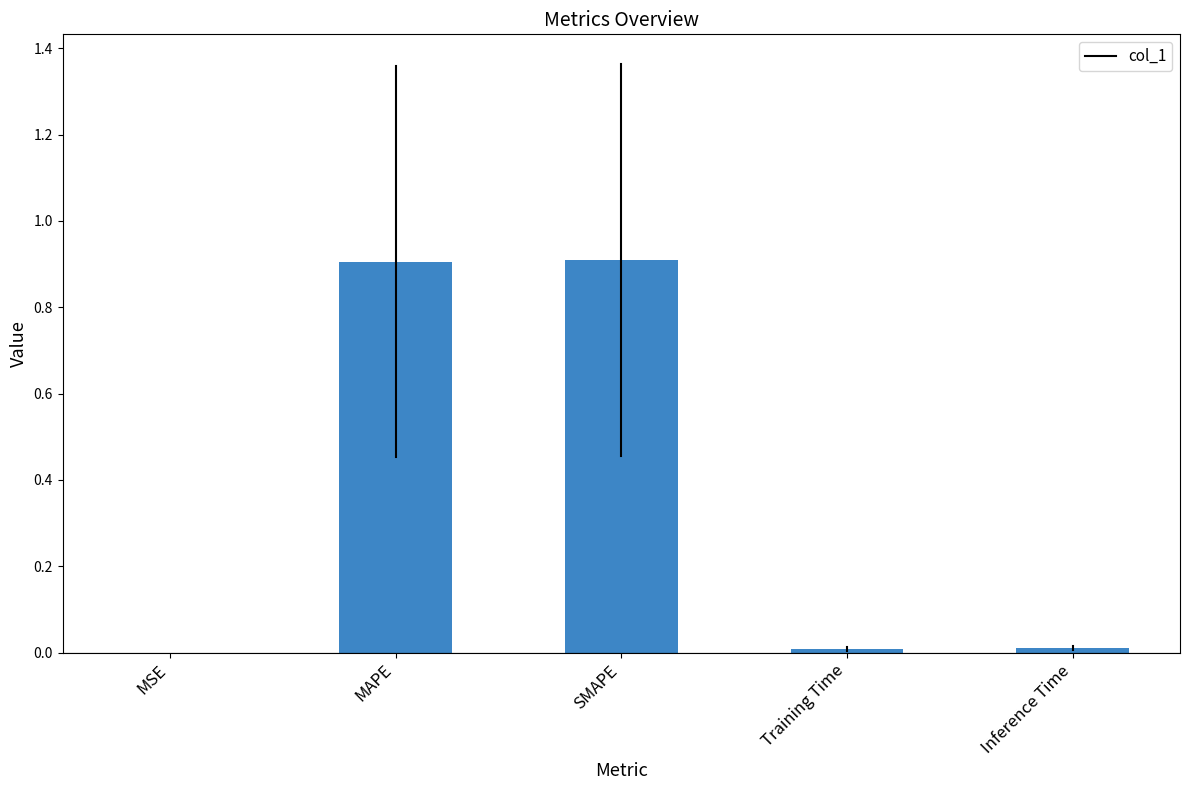

Which has a higher value, Training Time or SMAPE?

SMAPE